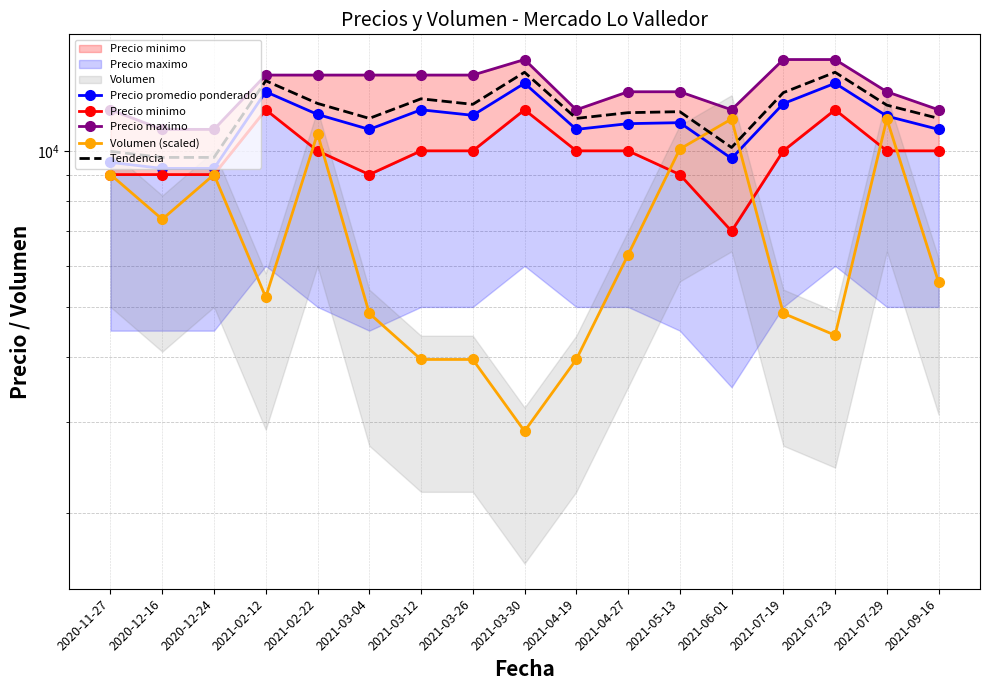

At which category does the chart reach its minimum across all series?

2021-03-30